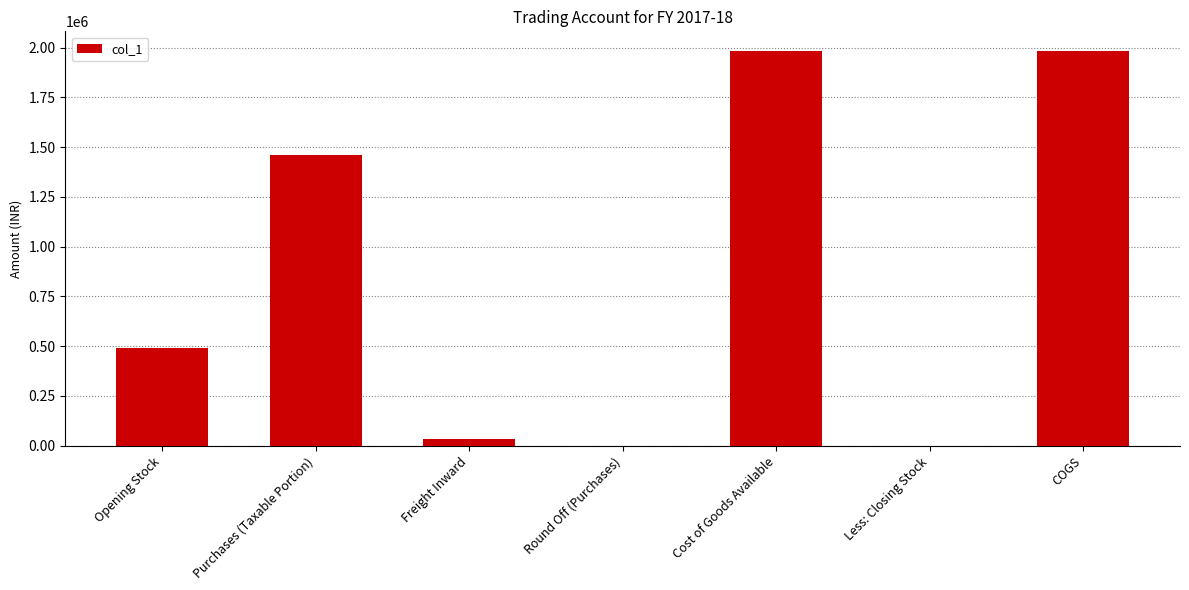

The value at Opening Stock is 145799.5. True or false?

False